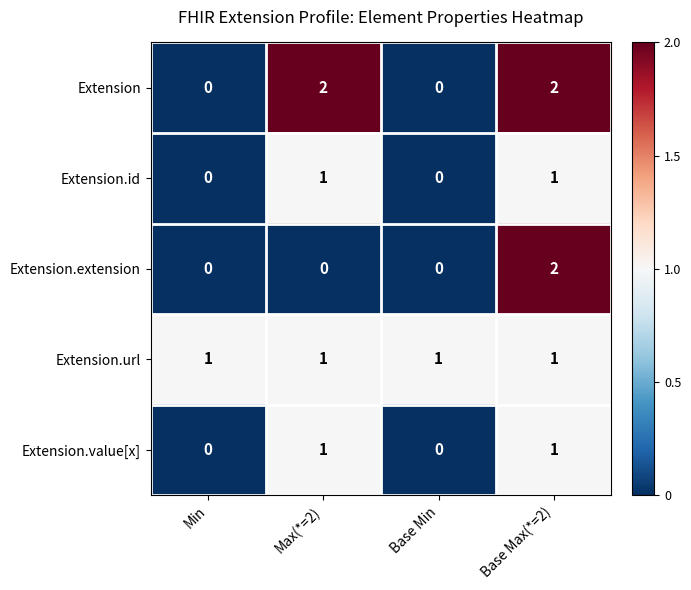

Between Max(*=2) and Base Max(*=2), which series saw the biggest shift?

Extension.extension